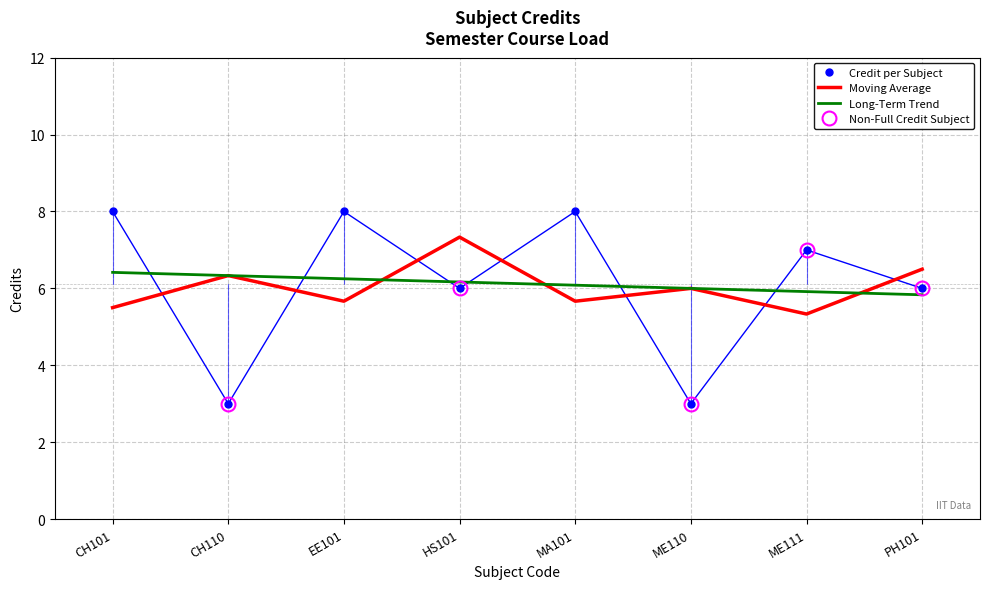

What is the ratio of the value at EE101 to the value at ME110?

2.7